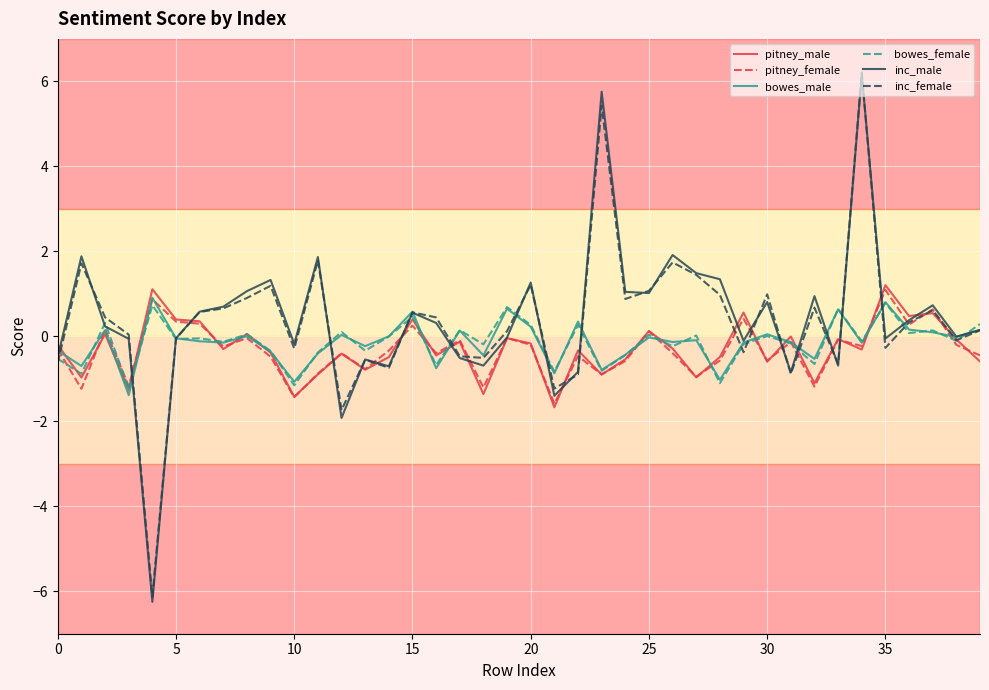

What is the difference between the second highest and second lowest values in the inc_female series?

7.2